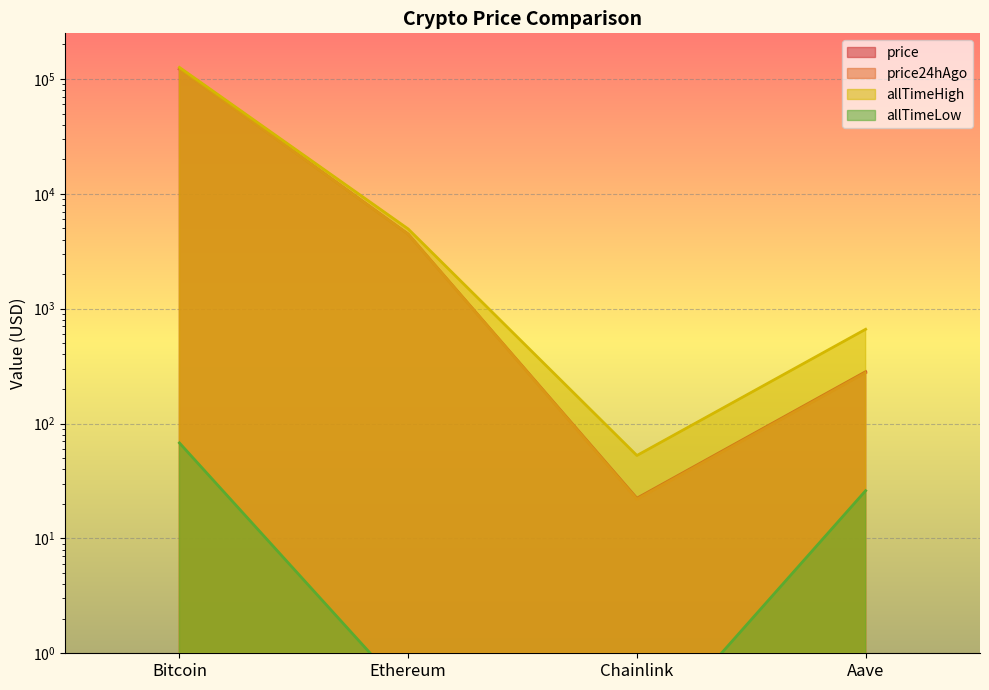

What is the label of the 4th point from the right?

Bitcoin